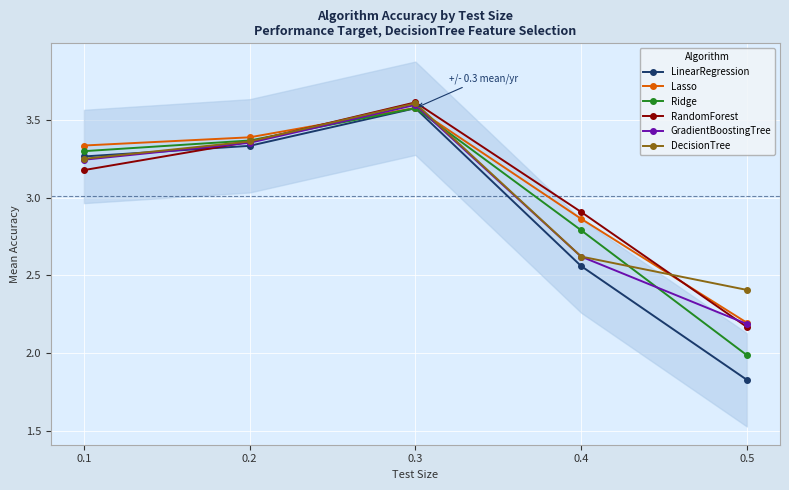

Which category has the lowest value in the LinearRegression series?

0.5